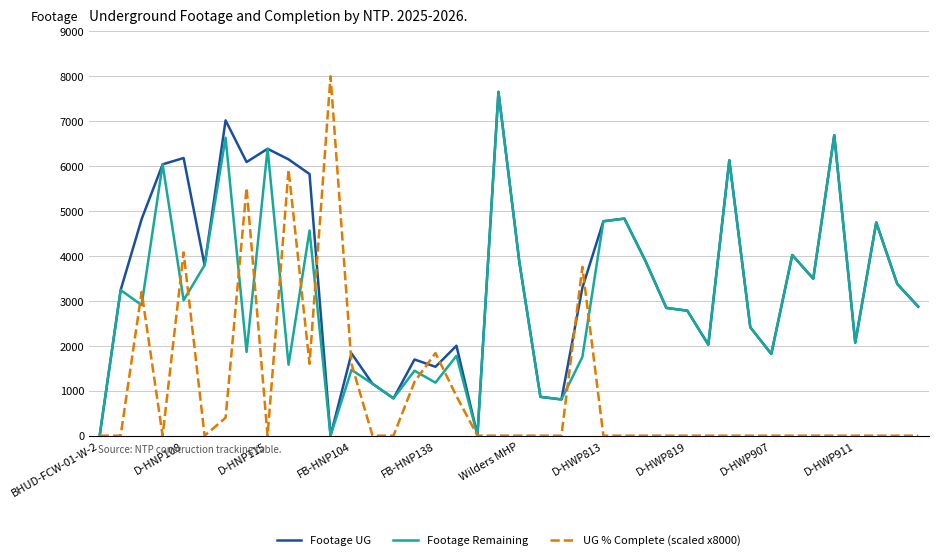

Which series has the largest total across all categories?

Footage UG